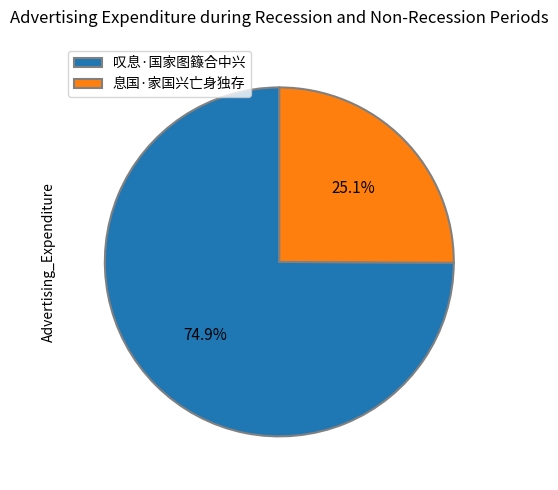

Approximately how many times larger is the value at 息国·家国兴亡身独存 compared to 叹息·国家图籙合中兴?

0.3